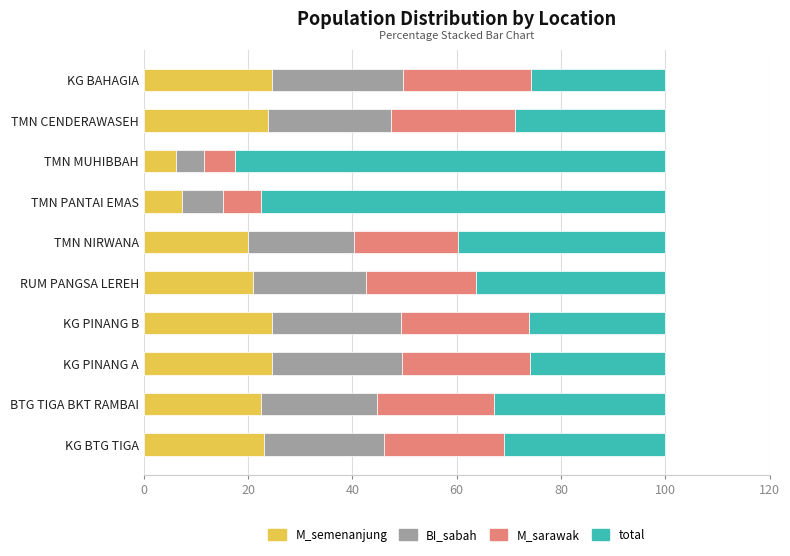

The M_semenanjung series shows 24.5 at KG PINANG B. True or false?

True